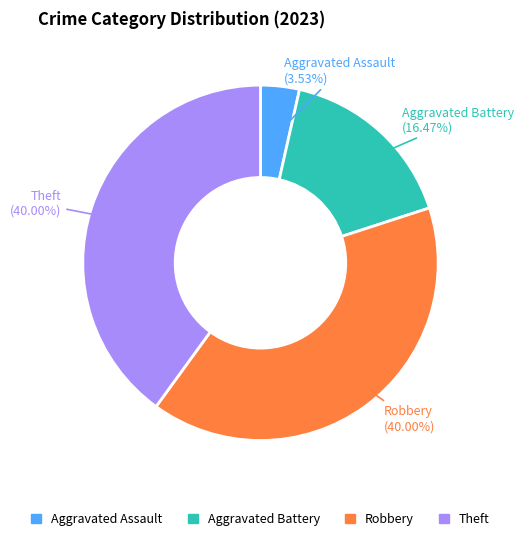

To the nearest percent, what is the difference between the largest and smallest slice percentages?

36%